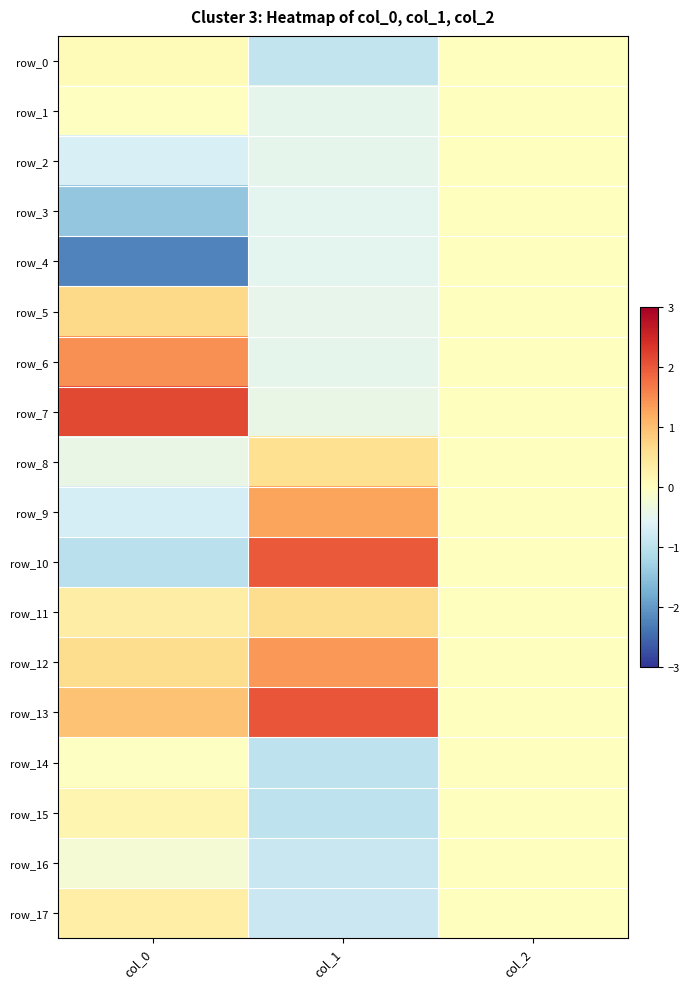

Reading right to left, list all the values displayed in this chart.

row_0: col_2=0.0	col_1=-0.9	col_0=0.1
row_1: col_2=0.0	col_1=-0.5	col_0=-0.0
row_2: col_2=0.0	col_1=-0.5	col_0=-0.7
row_3: col_2=0.0	col_1=-0.5	col_0=-1.4
row_4: col_2=0.0	col_1=-0.5	col_0=-2.2
row_5: col_2=0.0	col_1=-0.5	col_0=0.7
row_6: col_2=0.0	col_1=-0.5	col_0=1.5
row_7: col_2=0.0	col_1=-0.4	col_0=2.1
row_8: col_2=0.0	col_1=0.6	col_0=-0.4
row_9: col_2=0.0	col_1=1.3	col_0=-0.7
row_10: col_2=0.0	col_1=2.0	col_0=-1.0
row_11: col_2=0.0	col_1=0.6	col_0=0.3
row_12: col_2=0.0	col_1=1.4	col_0=0.6
row_13: col_2=0.0	col_1=2.0	col_0=1.0
row_14: col_2=0.0	col_1=-1.0	col_0=-0.0
row_15: col_2=0.0	col_1=-1.0	col_0=0.2
row_16: col_2=0.0	col_1=-0.9	col_0=-0.2
row_17: col_2=0.0	col_1=-0.8	col_0=0.3